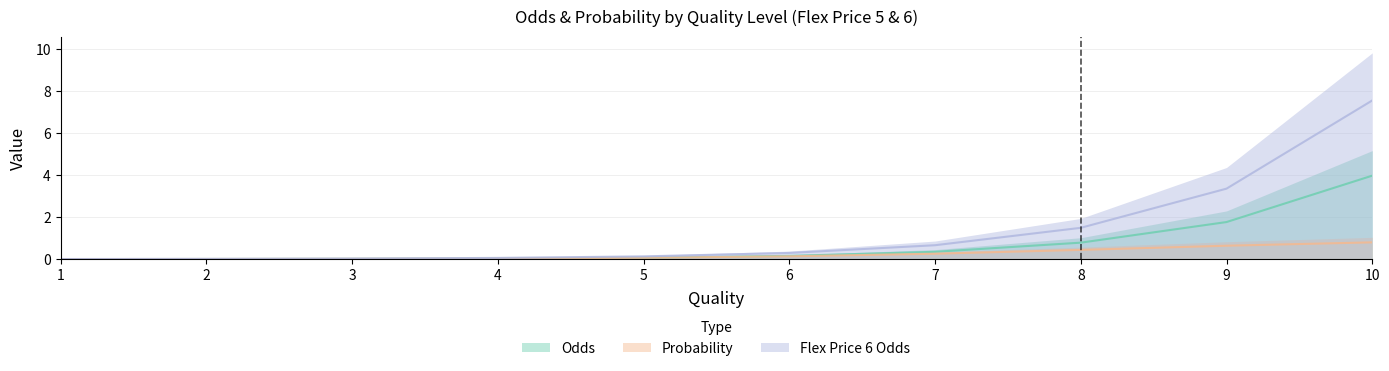

Is this an area chart (filled region under the line)?

No